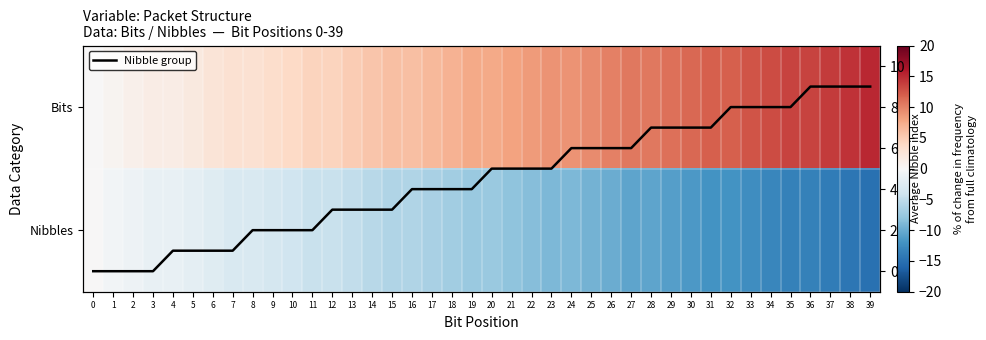

Which label corresponds to the smallest value in the chart?

39